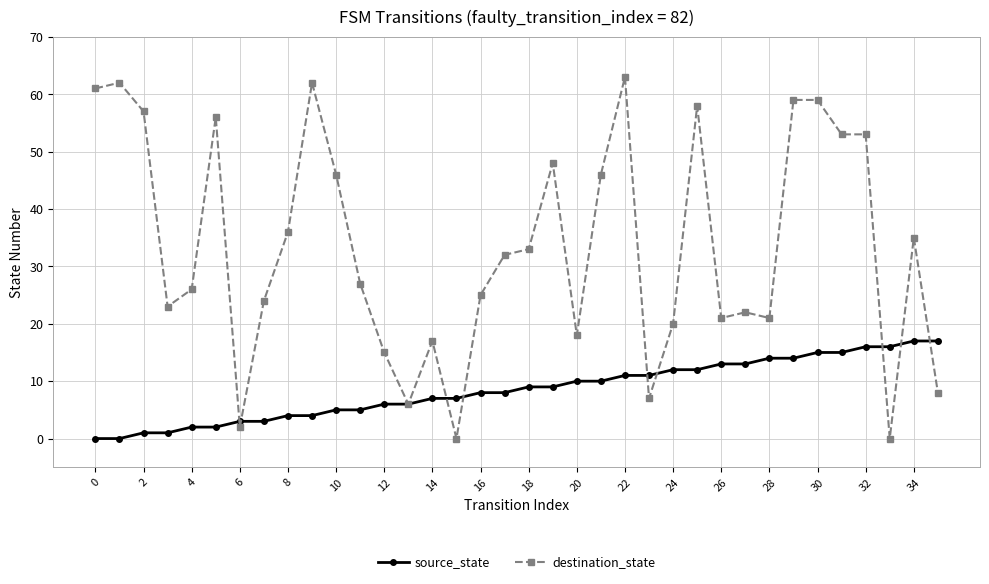

What is the value of the source_state point at the 29th from the left?

14